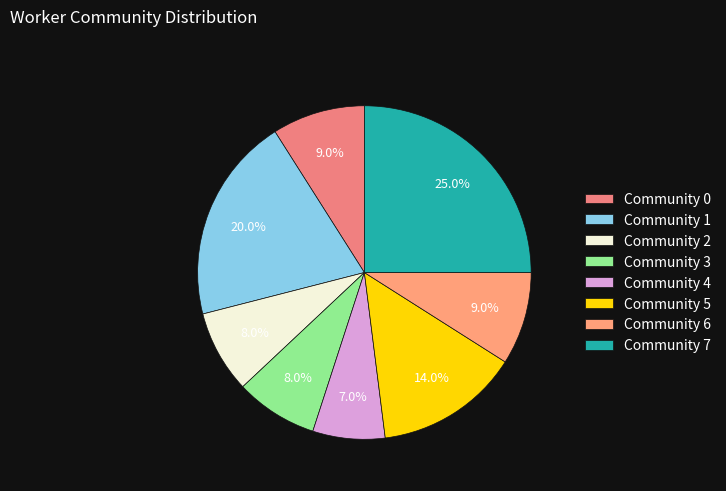

What is the largest slice in the pie chart?

Community 7